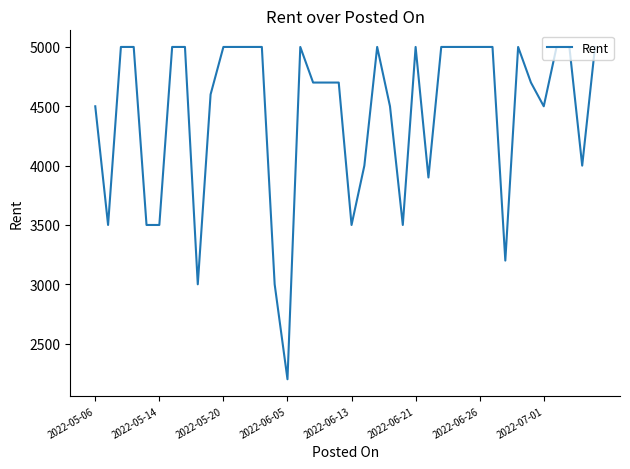

What is the maximum value shown in the chart?

5000